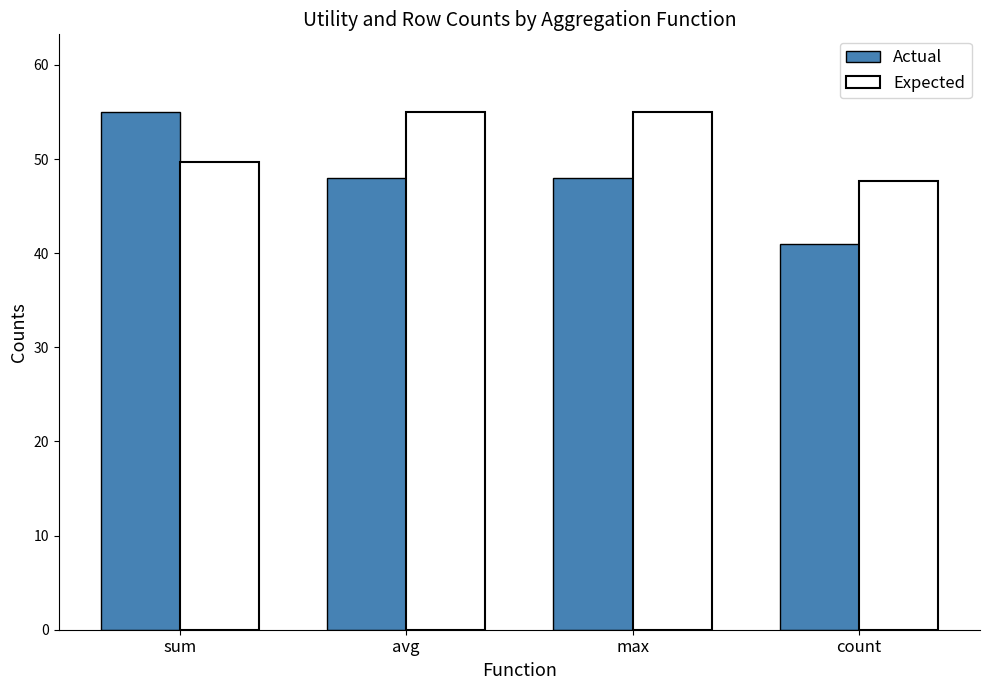

What is the label of the 2nd bar from the right?

max